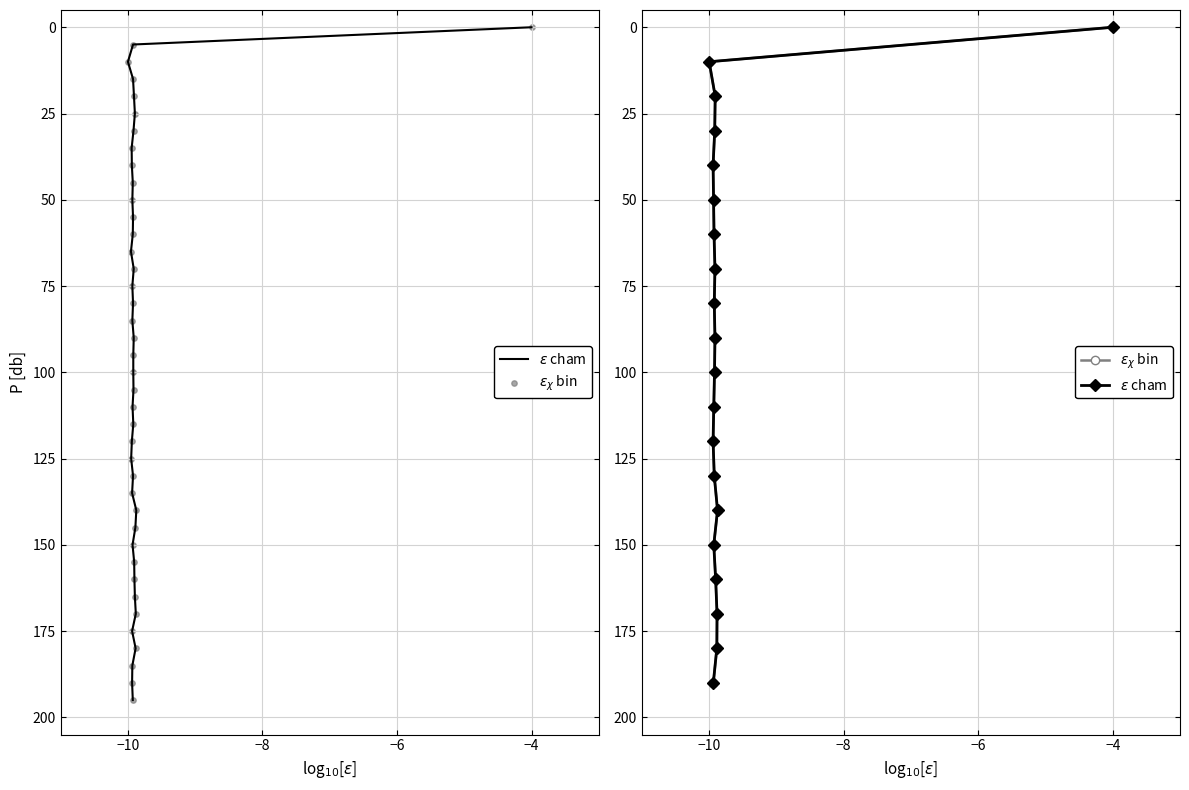

What are all the series names shown in the legend?

$\epsilon$ cham, $\epsilon_\chi$ bin